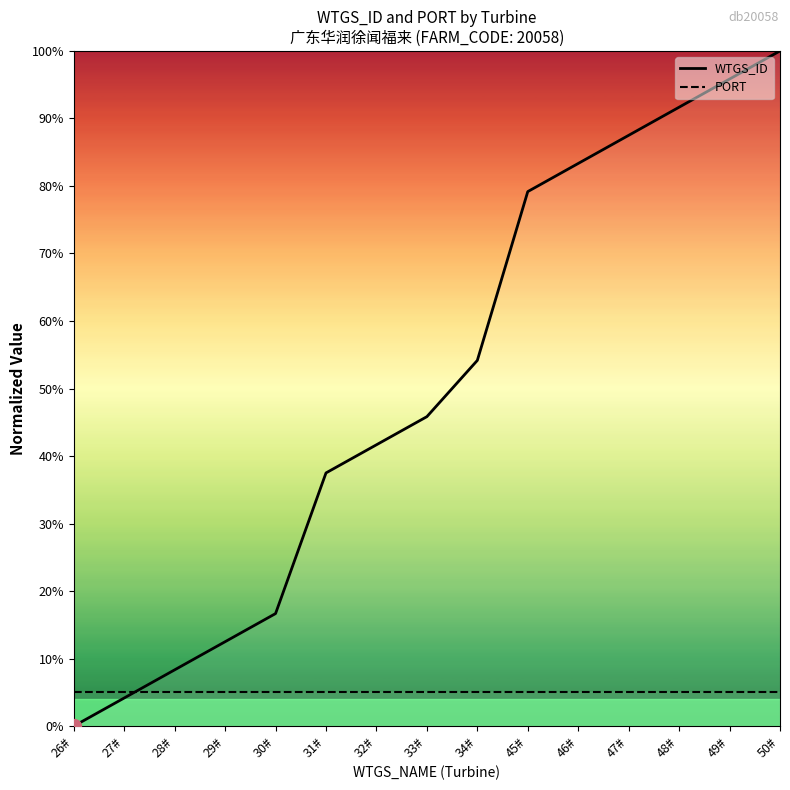

Between 28# and 45#, which series saw the biggest shift?

WTGS_ID